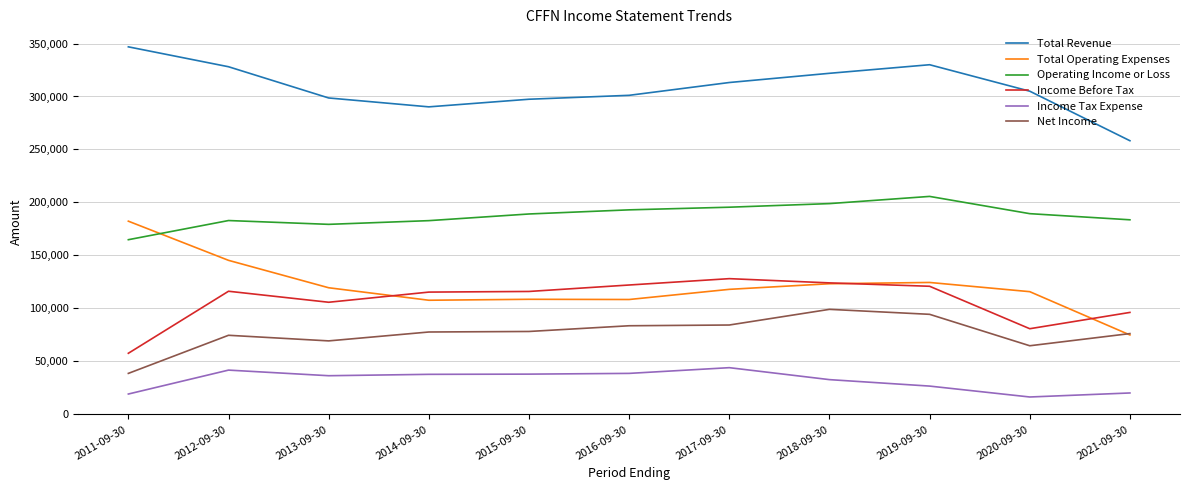

Where is the first local maximum for Net Income?

2012-09-30